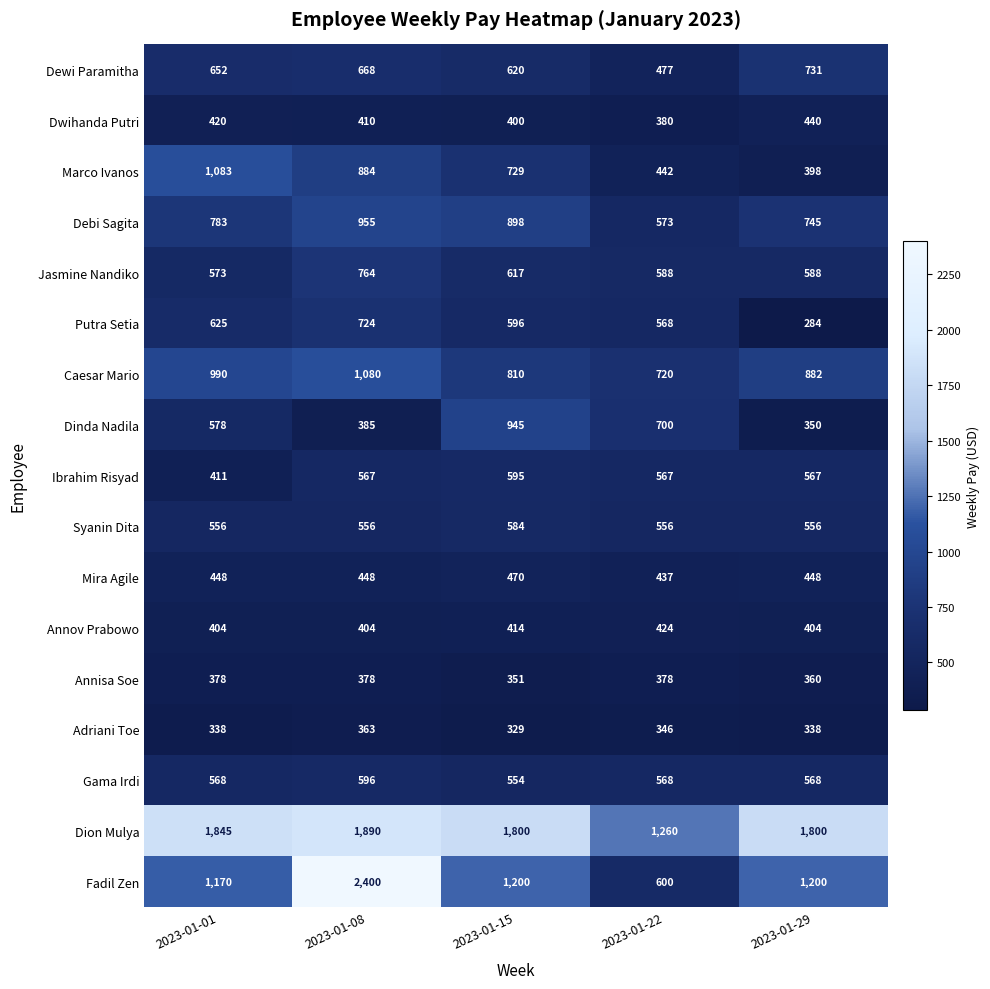

The Syanin Dita series shows 992 at 2023-01-08. True or false?

False